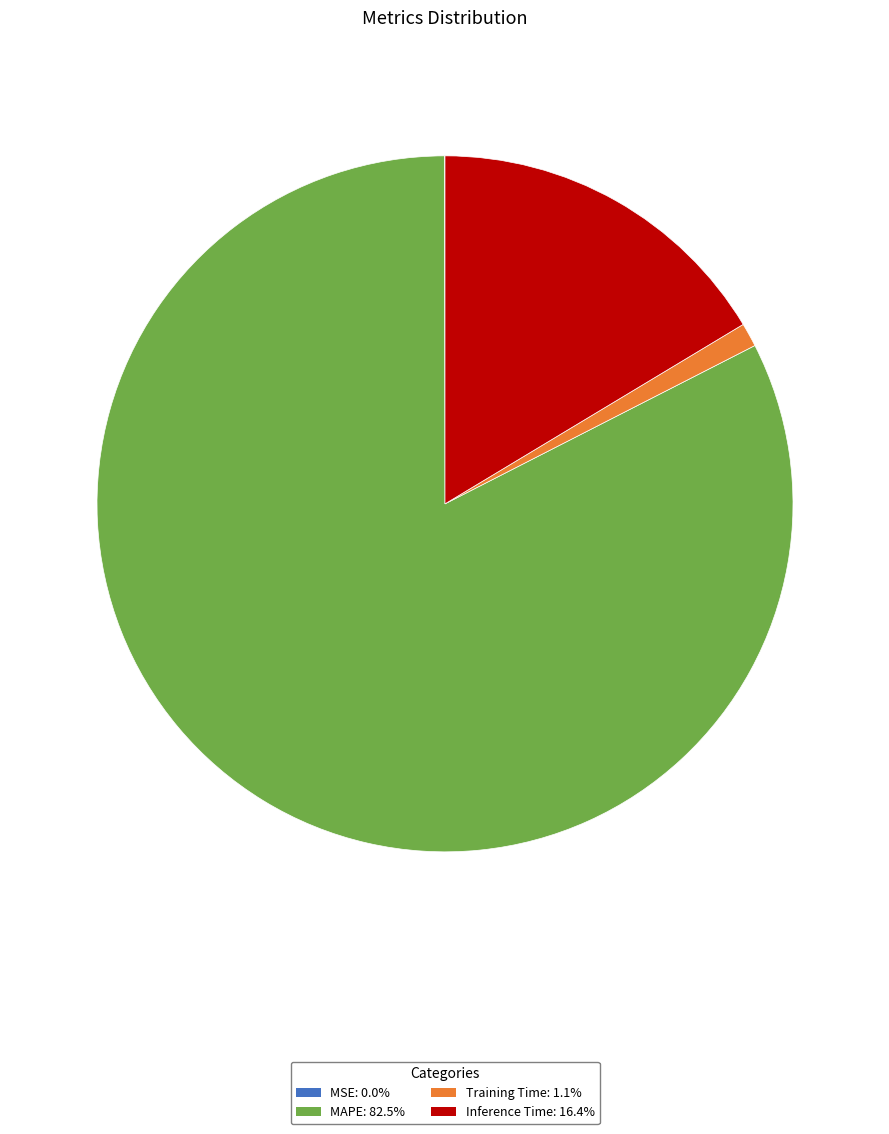

Does Inference Time represent more than half of the total?

No